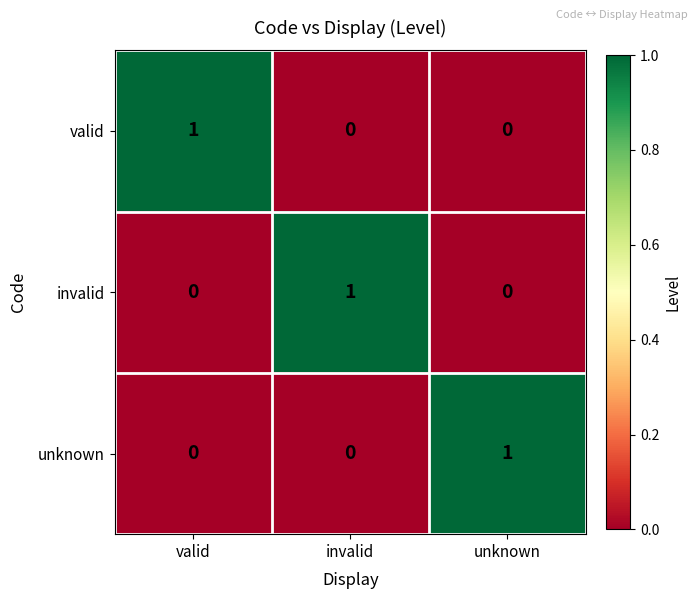

At how many categories does at least one series exceed 0?

3